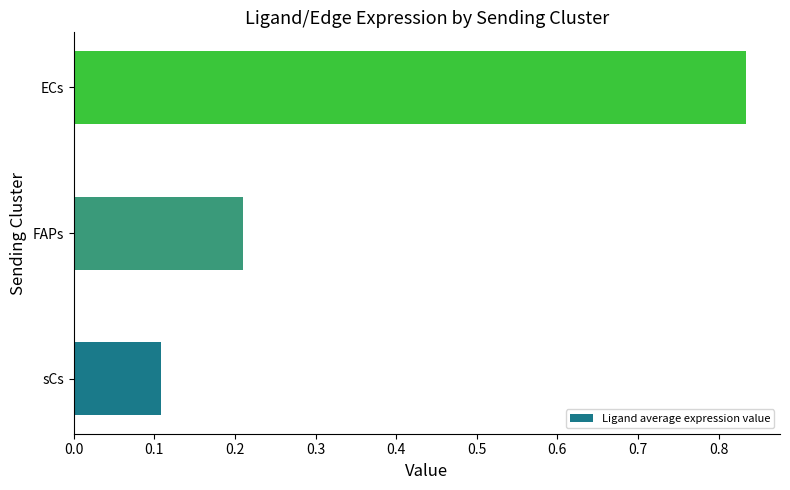

What is the sum of the values at FAPs and ECs?

1.0